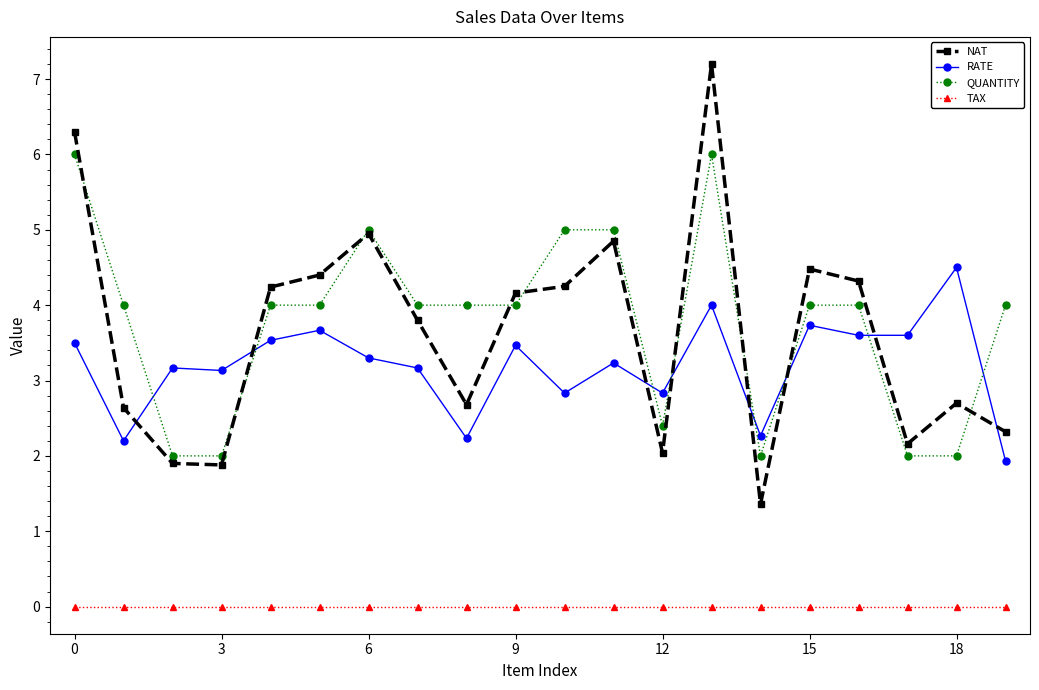

What is the value of the RATE point at the 2nd from the left?

2.2